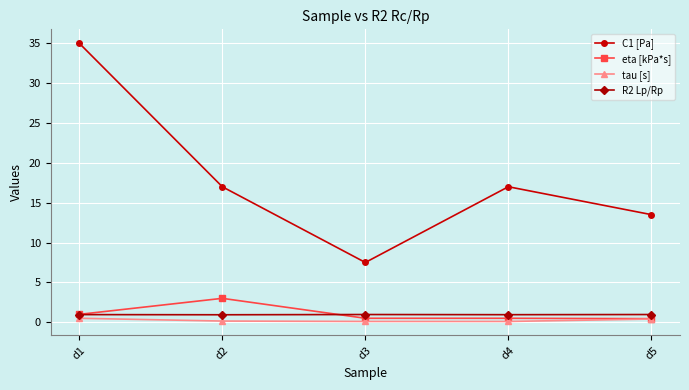

What is the sum of all R2 Lp/Rp values?

4.8